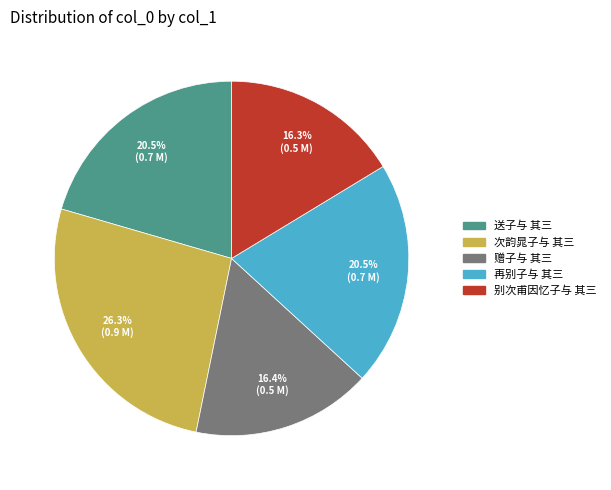

What percentage do 再别子与 其三 and 次韵晁子与 其三 together represent?

46.8%